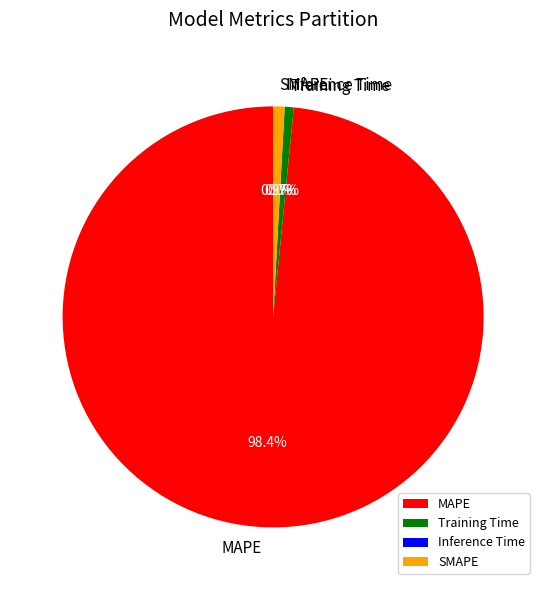

What portion of the pie excludes Training Time?

99.3%